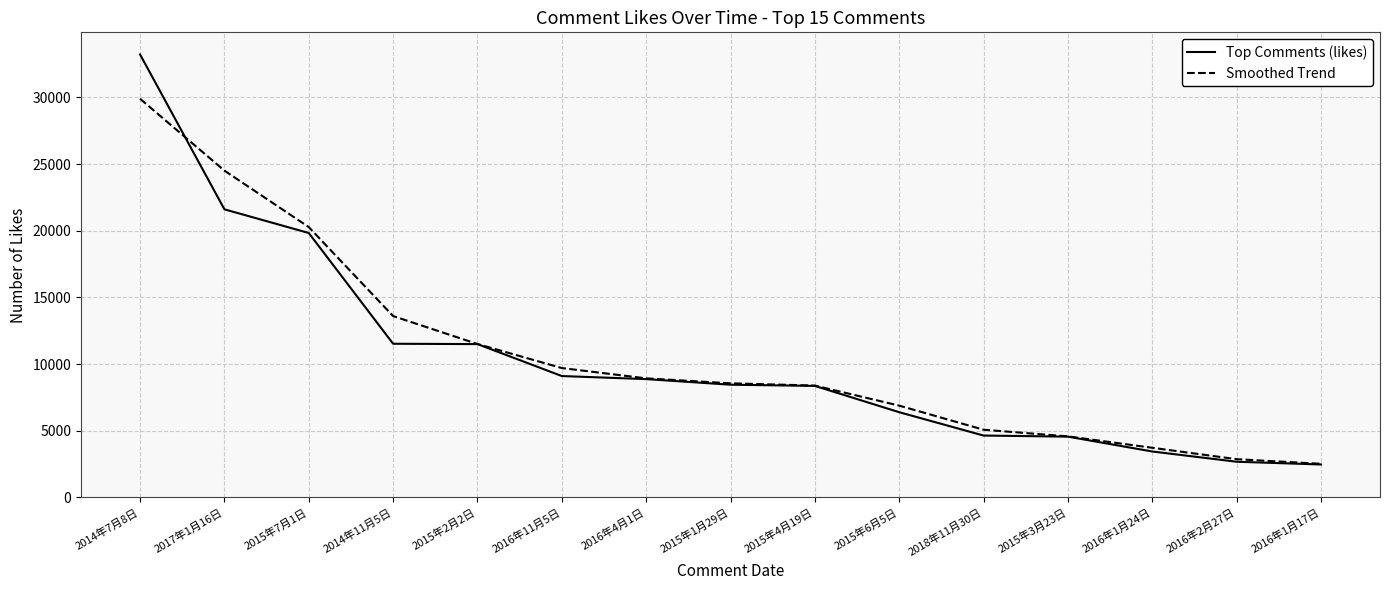

What is the difference between the maximum and second lowest values in the Top Comments (likes) series?

30537.0